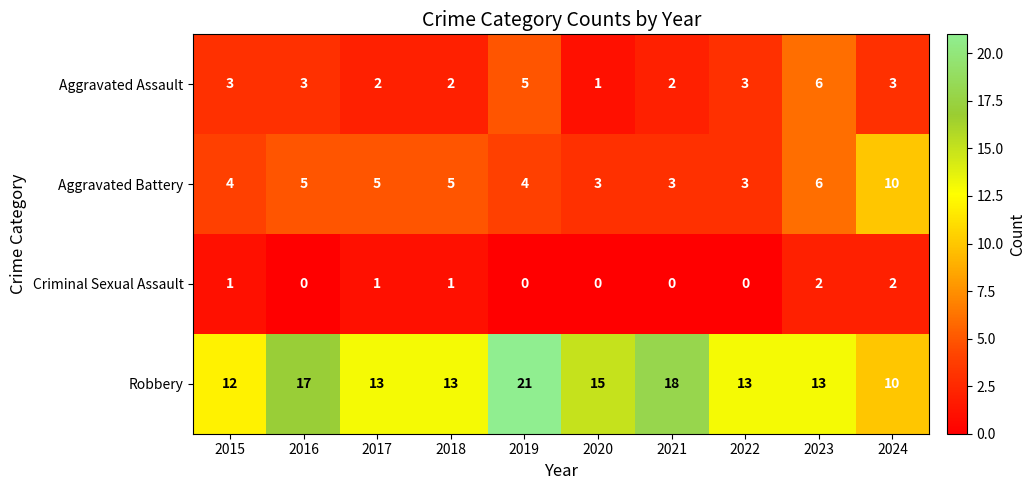

Which series has the largest total across all categories?

Robbery